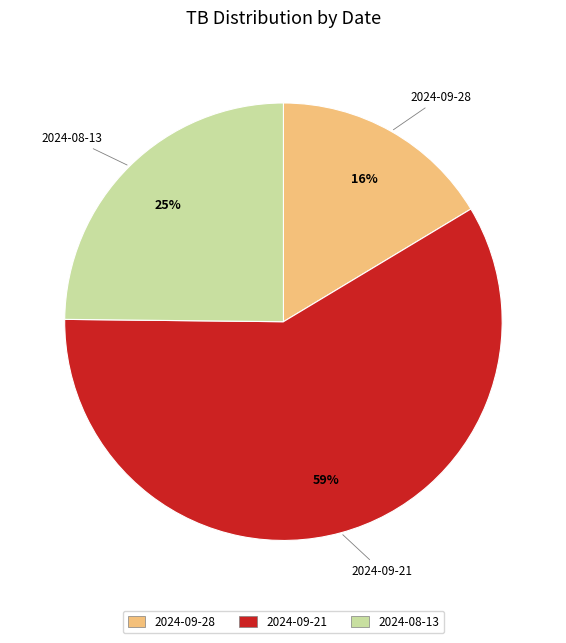

To the nearest percent, what is the average slice percentage?

33%